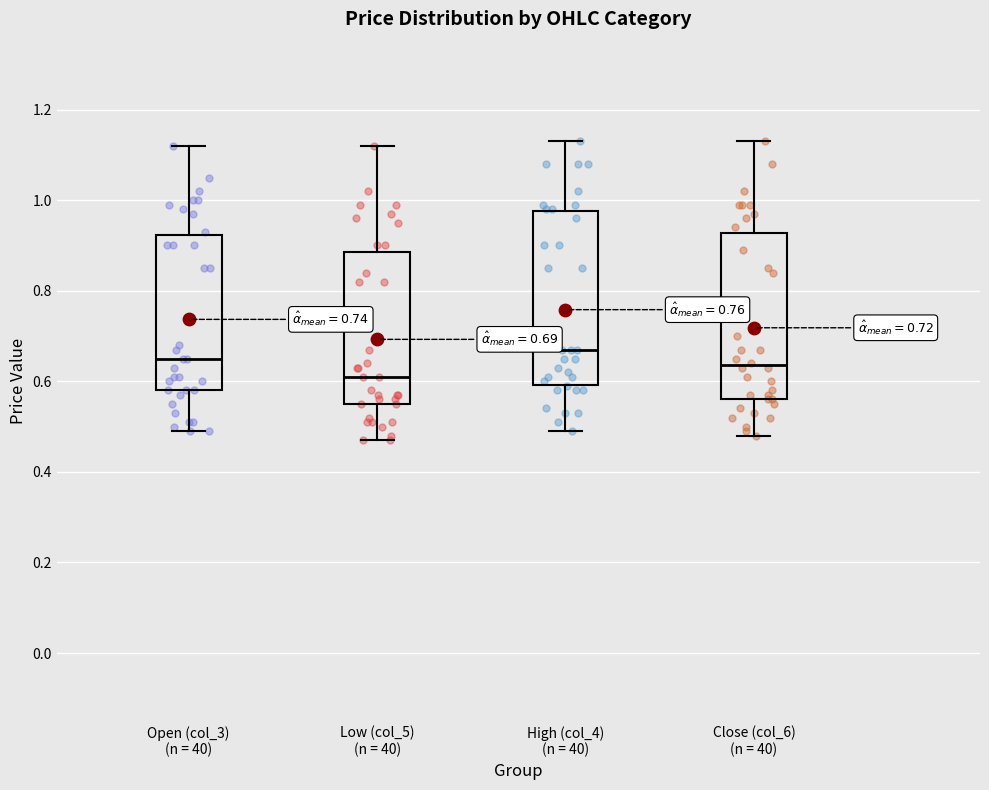

Which box's median line is the lowest?

Low (col_5) (n = 40)